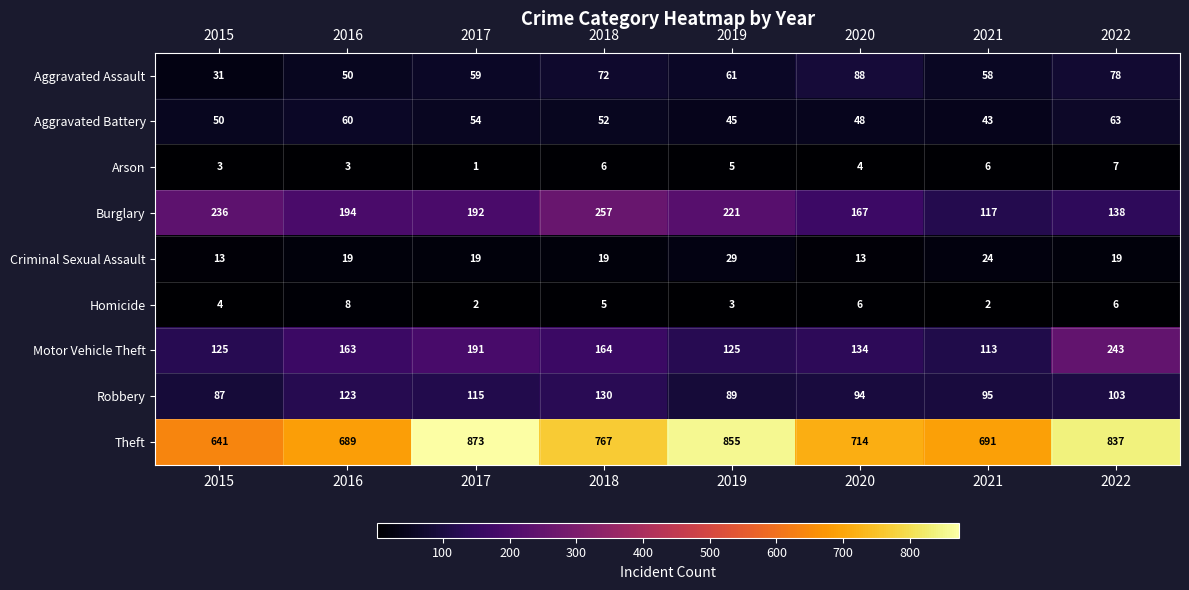

How many categories are shown in the chart?

8